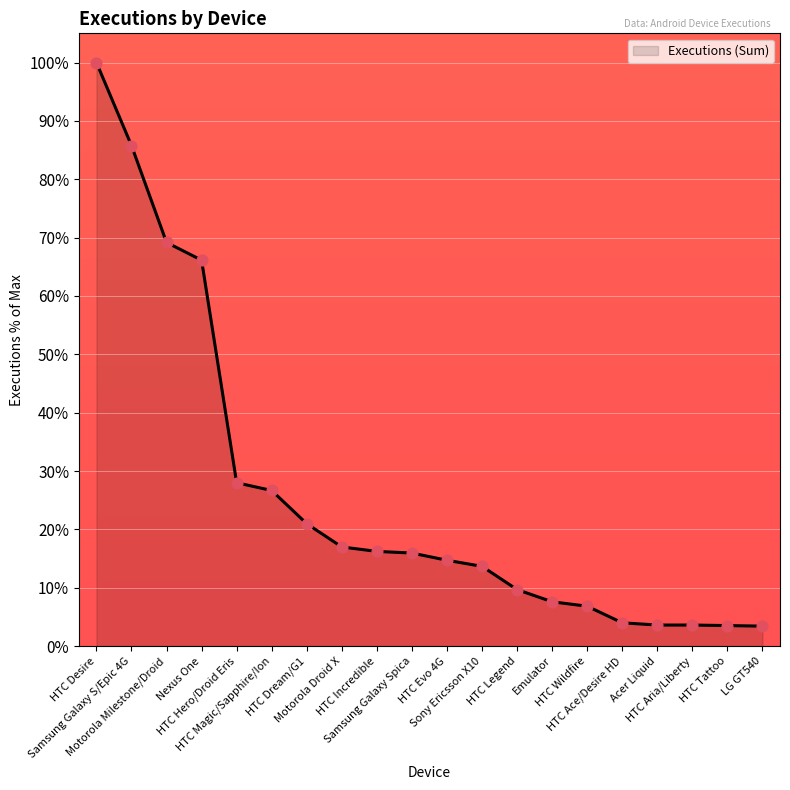

What is the change in value from HTC Incredible to HTC Ace/Desire HD?

-12.2